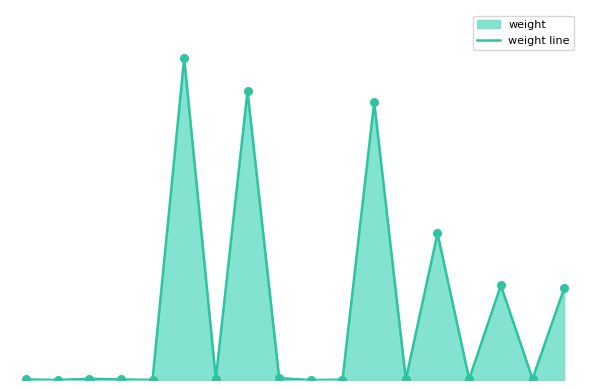

What is the change in value from 11 to 16?

-453.0